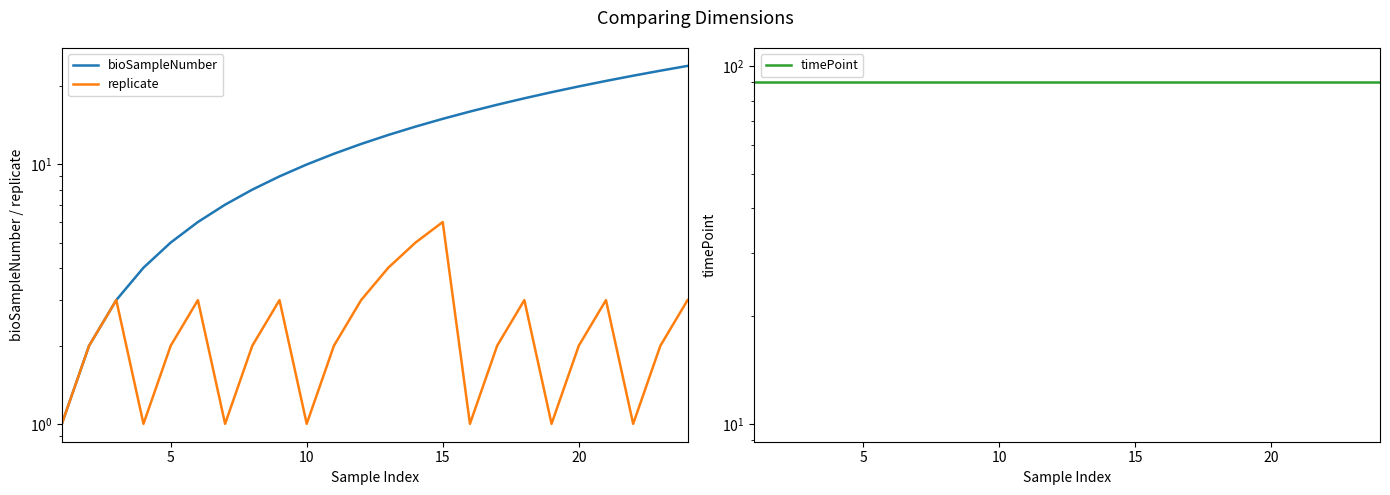

True or false: bioSampleNumber and timePoint cross at least once.

False